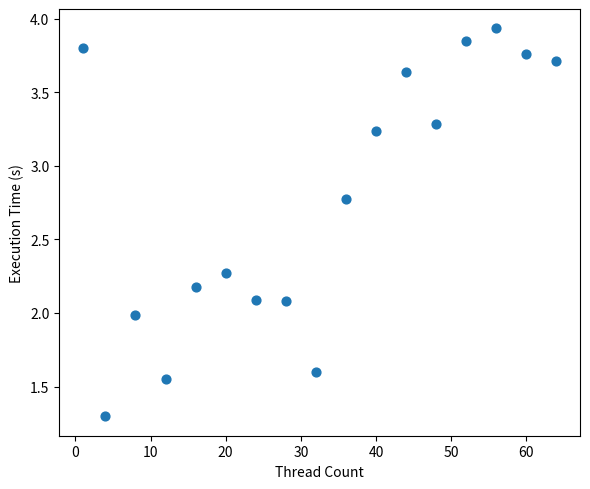

What is the range of Y values (max minus min)?

2.6